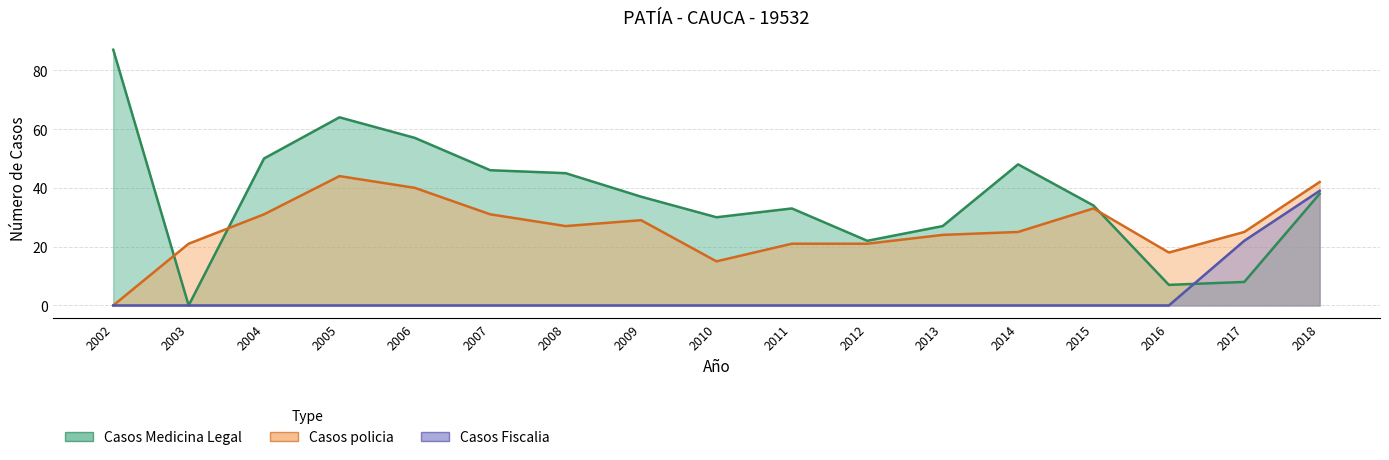

The value of Casos Medicina Legal at 2008 is 31. True or false?

False